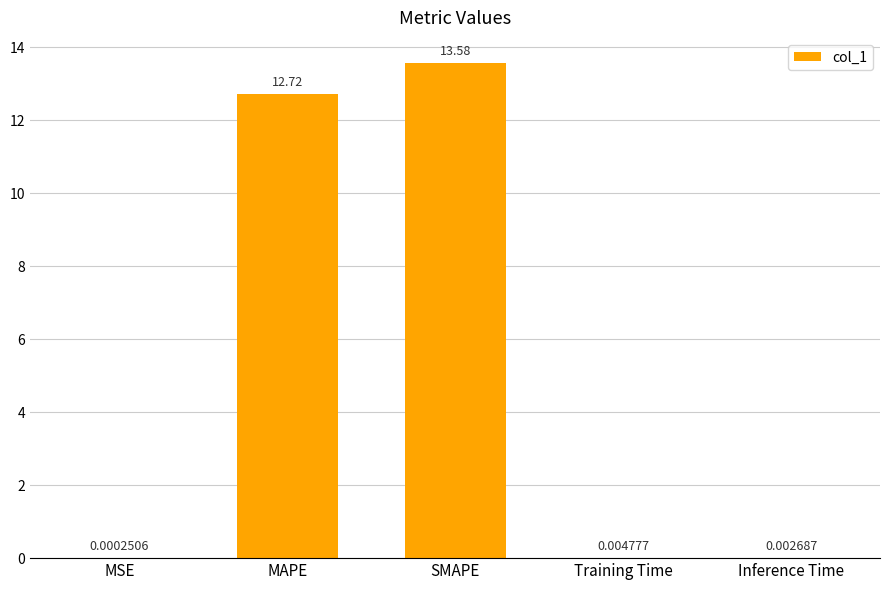

What is the sum of all values?

26.3